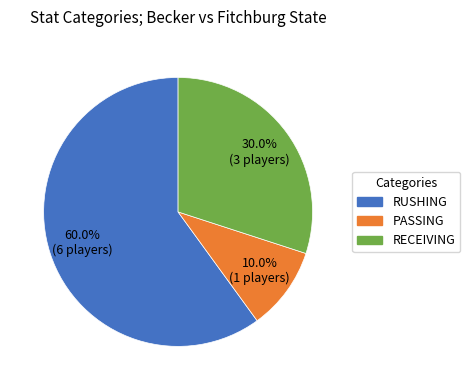

Which slice is the largest?

RUSHING